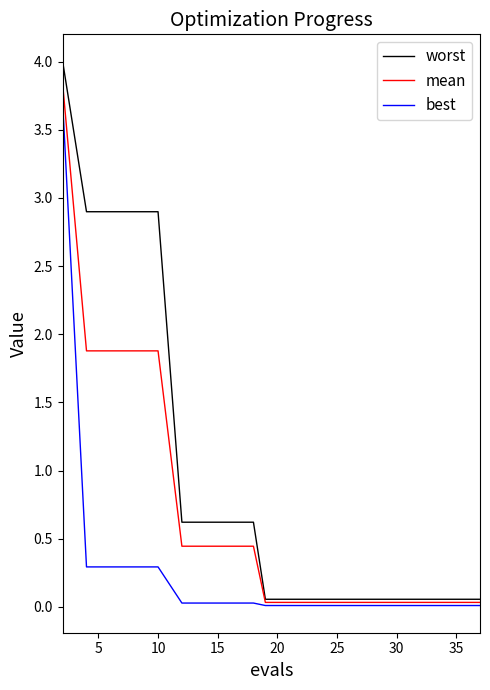

Which series has the largest range (max minus min)?

worst